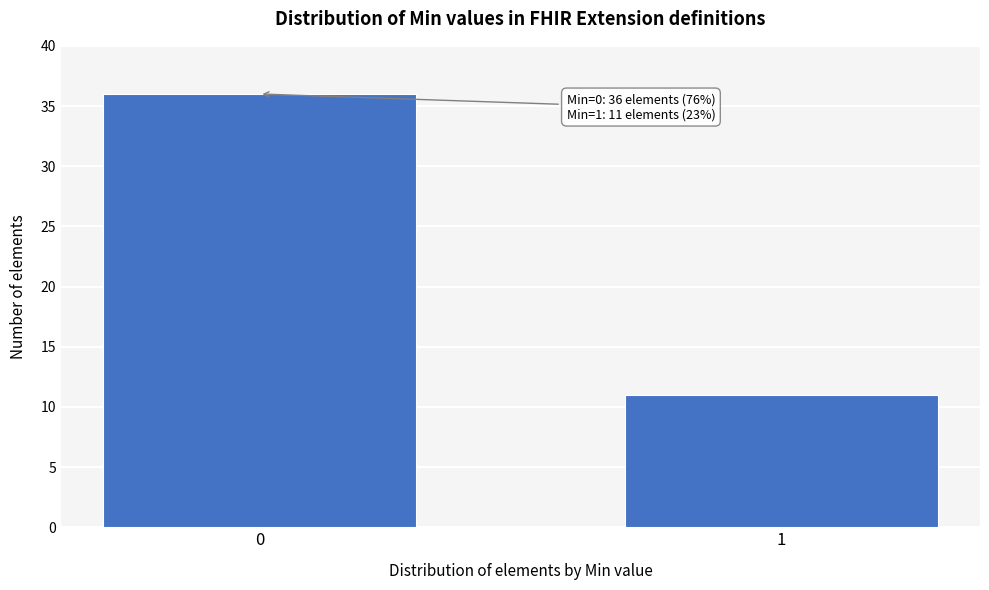

Reading right to left, list all the values displayed in this chart.

1=11	0=36